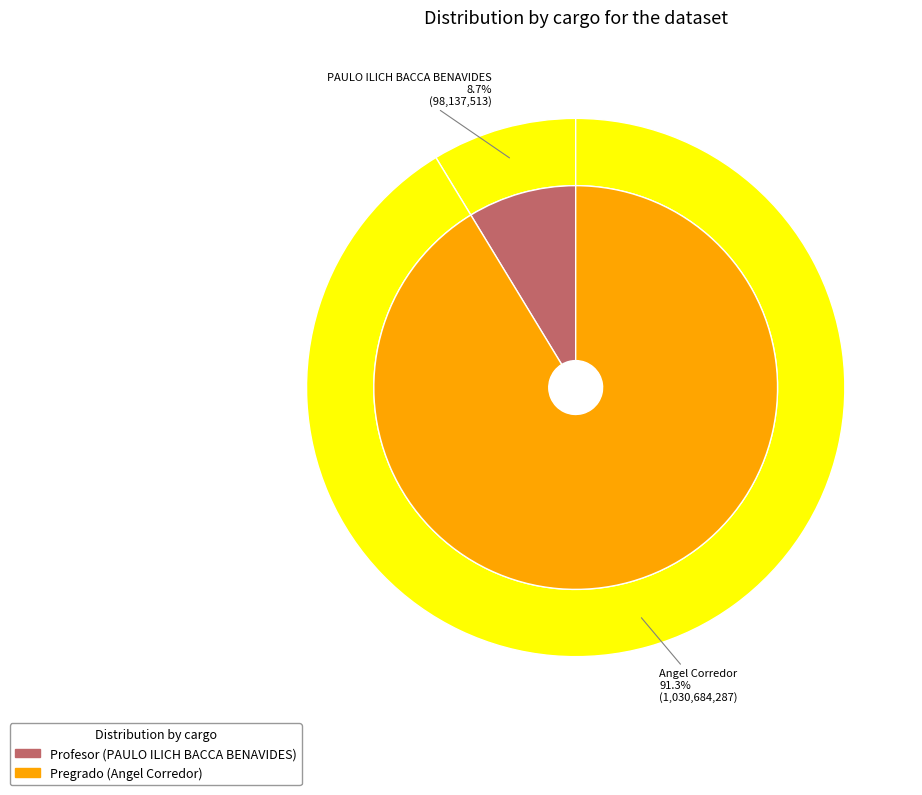

The Angel Corredor slice represents 81% of the pie. True or false?

False